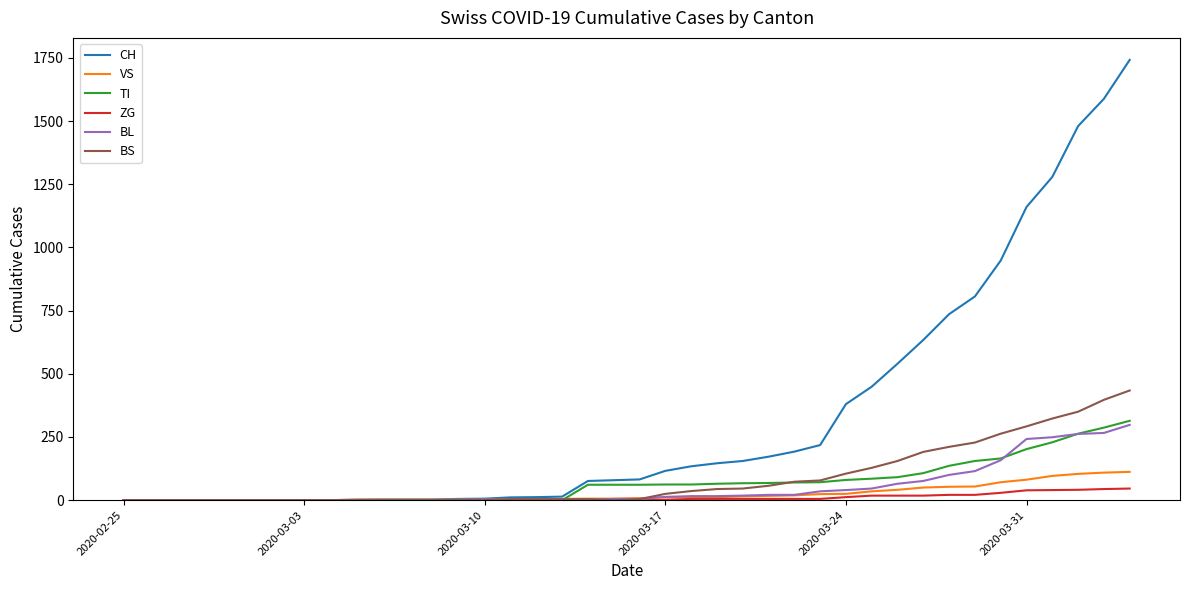

Which series has the largest total across all categories?

CH